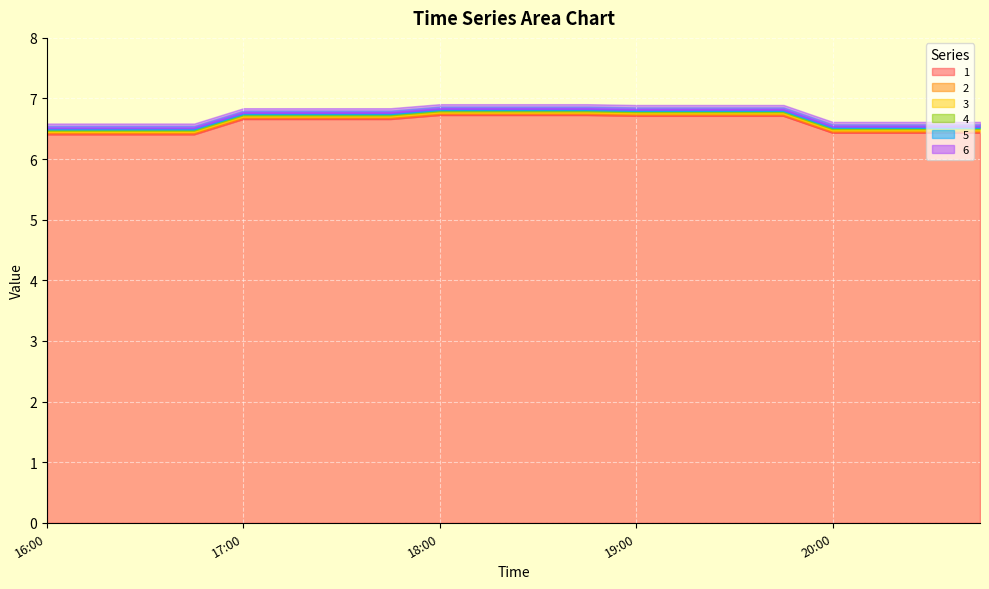

What is the maximum value for 6?

6.8